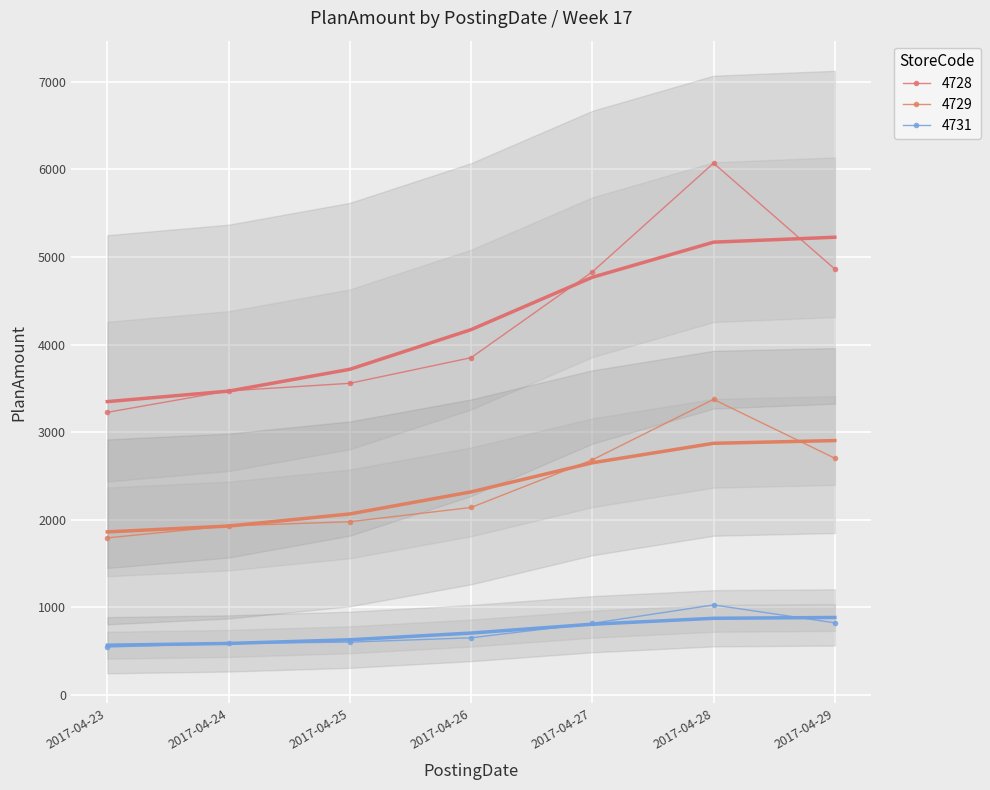

Where is the first local maximum for 4728?

2017-04-28